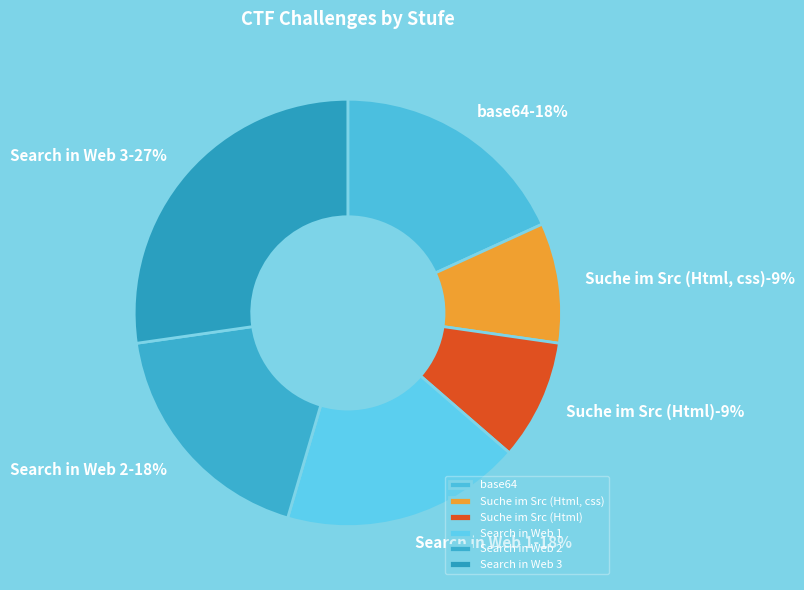

How many segments does this pie chart have?

6